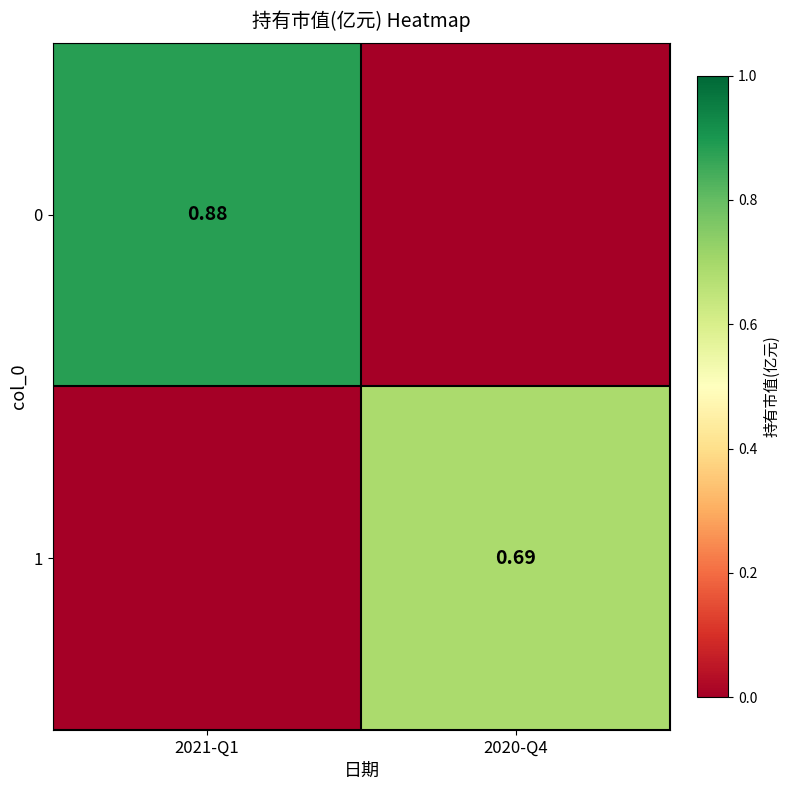

What is the total value across all series at 2020-Q4?

0.7